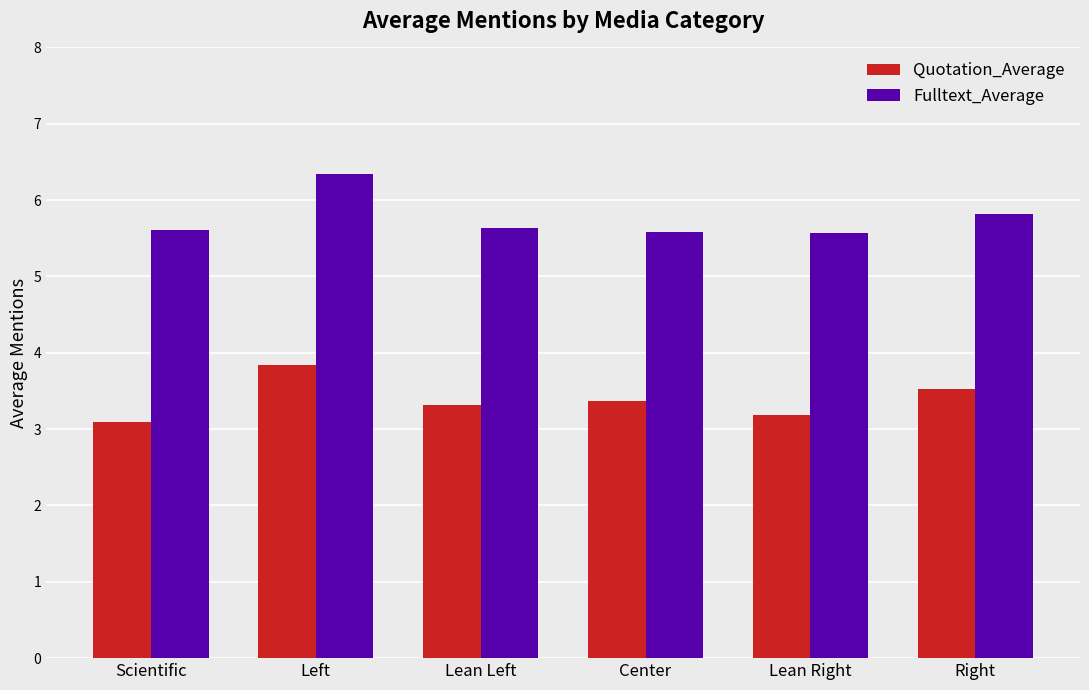

Which series has the widest spread of values?

Fulltext_Average